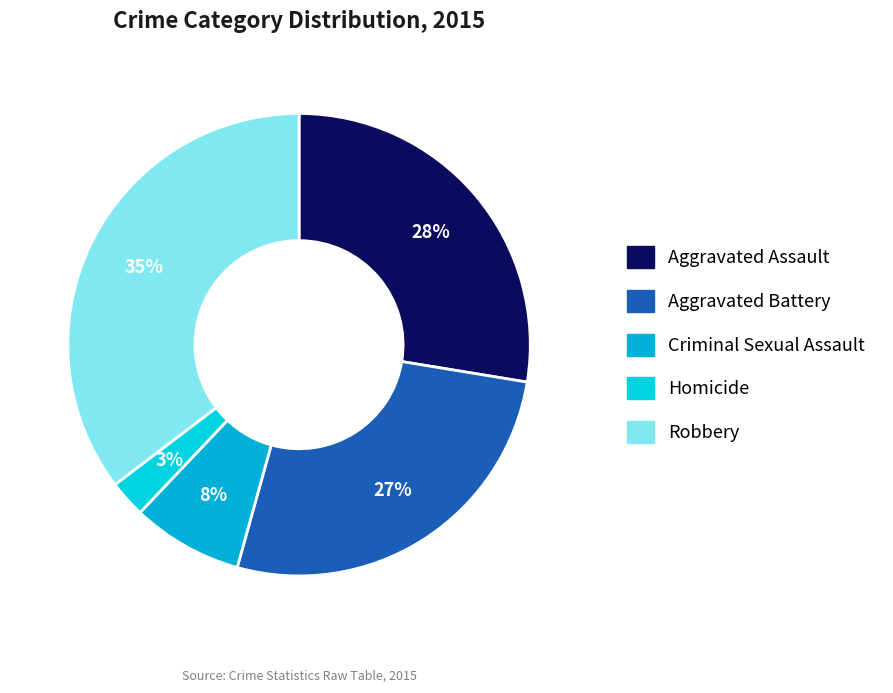

To the nearest percent, what percentage of the pie is Homicide?

3%